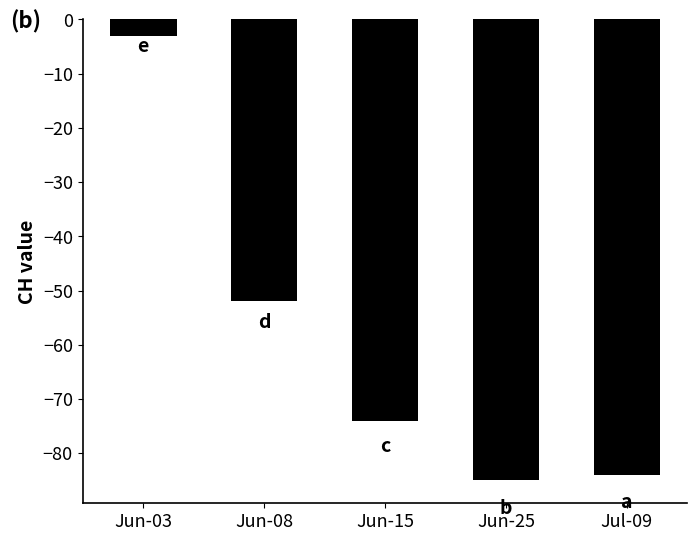

What is the approximate value at Jun-15, to the nearest 10?

-70